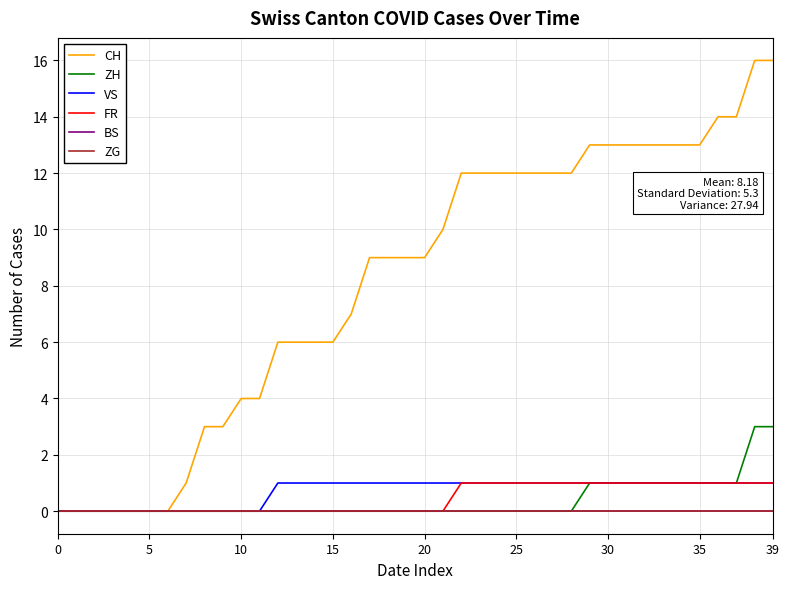

Does the chart display data point markers on the line(s)?

No